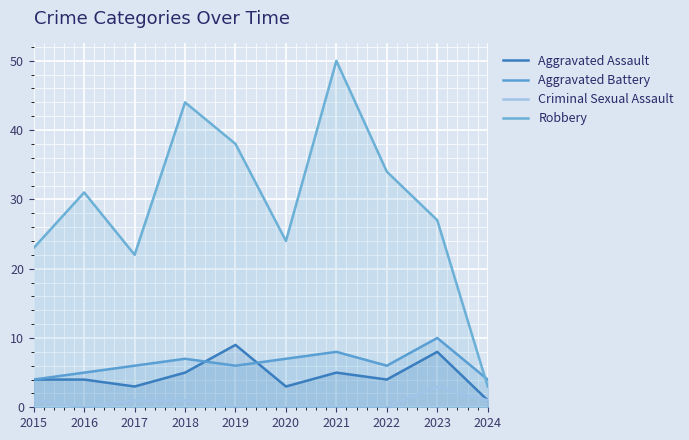

Count the number of categories in the chart.

10